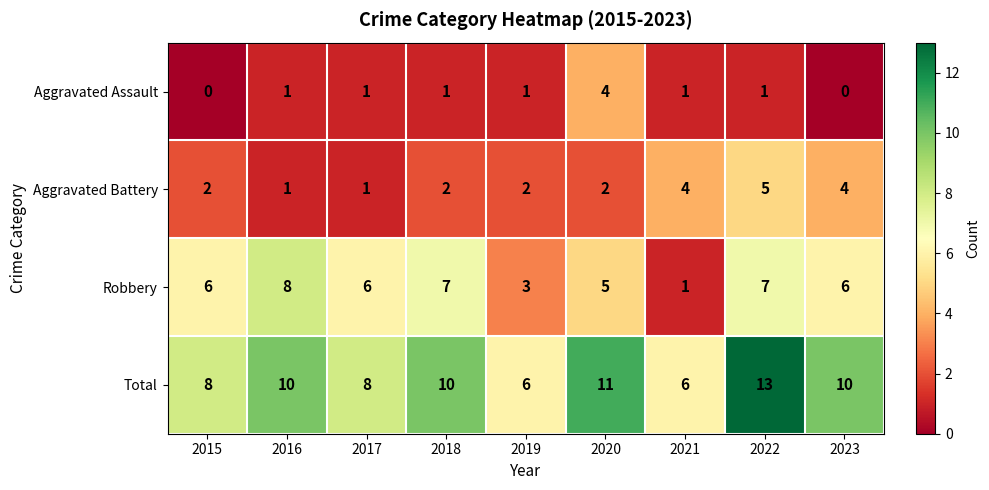

Is it true that Robbery equals 8 at 2016?

True